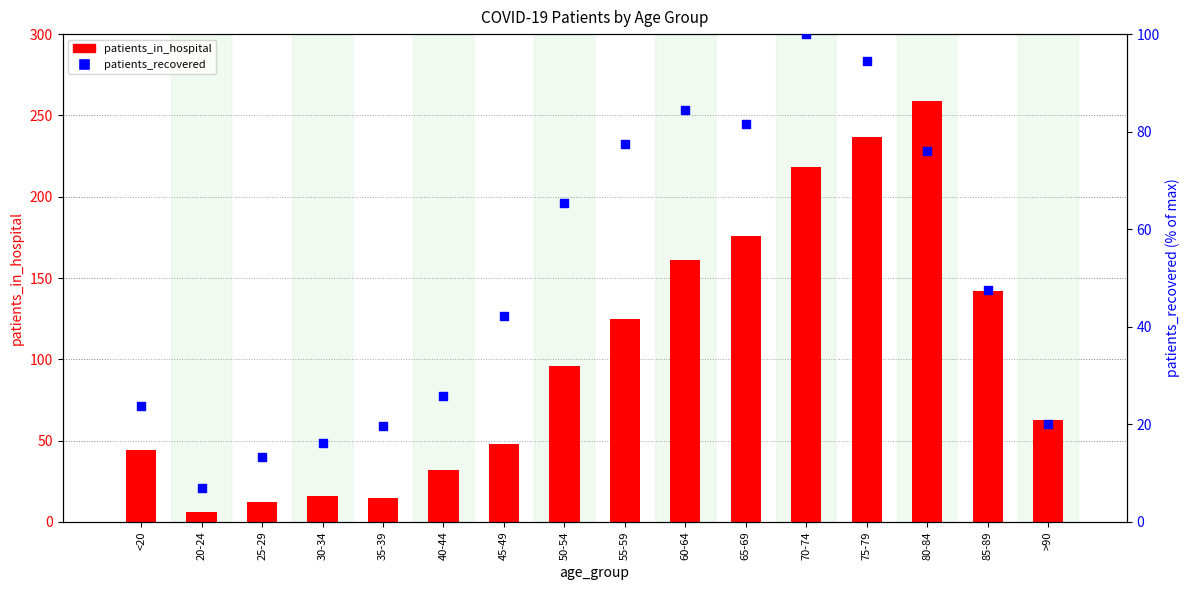

Which series reaches the minimum Y coordinate?

patients_in_hospital